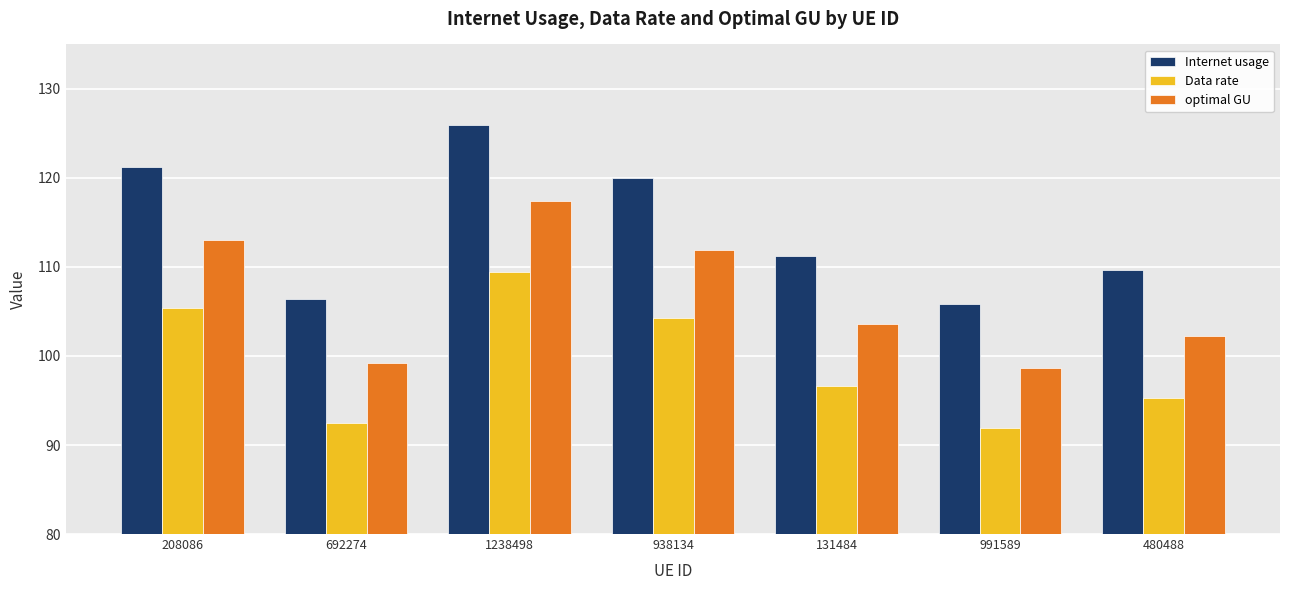

What is the greatest value displayed?

126.0